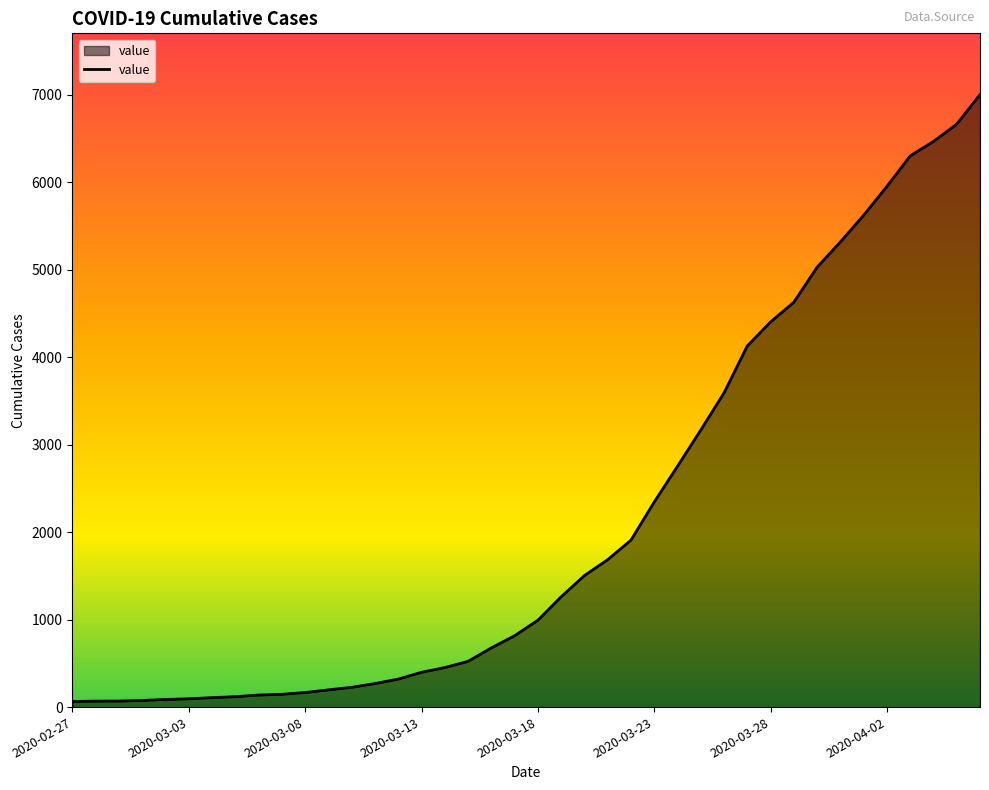

How many lines are shown in the chart?

1